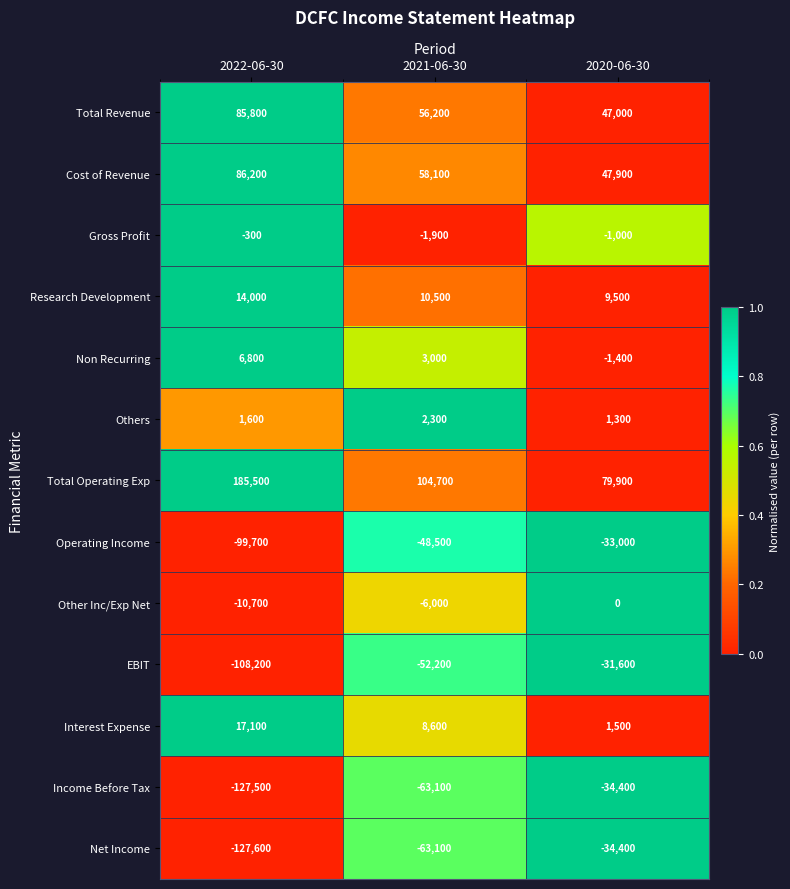

What is the spread (max minus min) of values at 2022-06-30?

313100